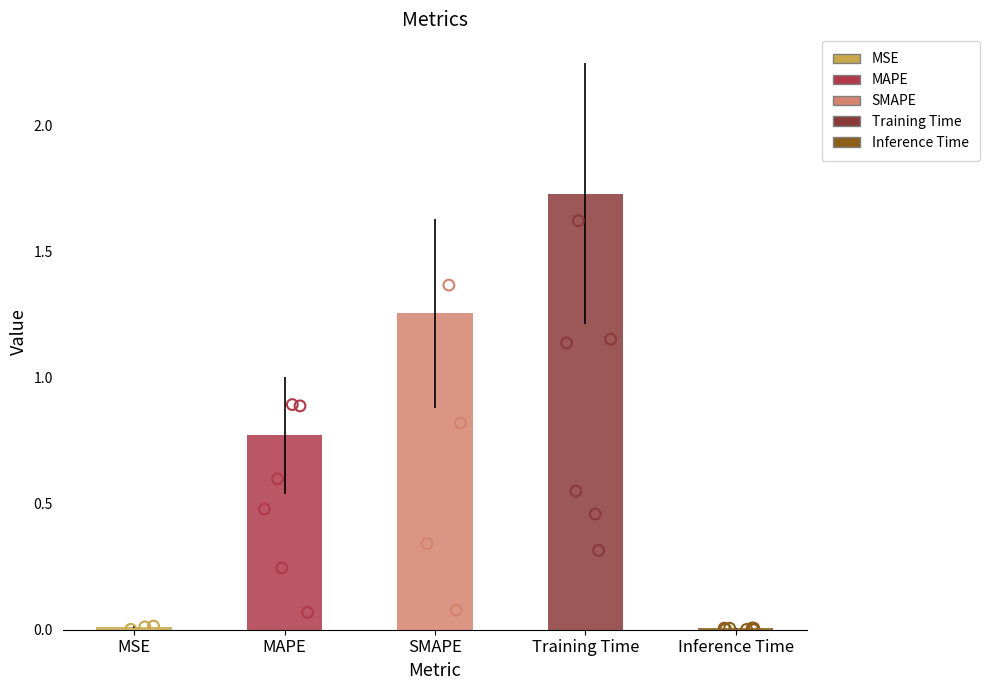

What is the change in value from MSE to Training Time?

+1.7